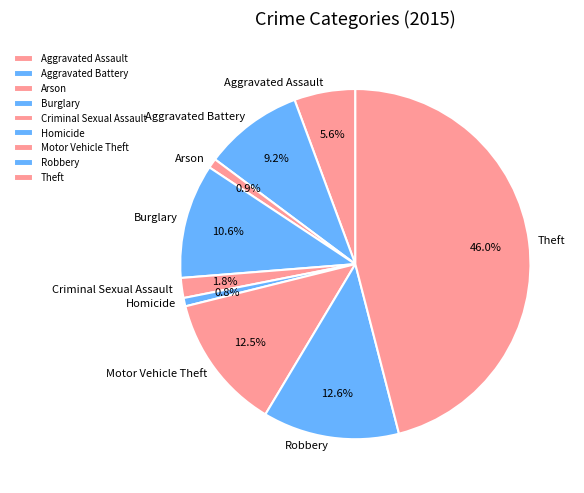

Does Motor Vehicle Theft represent more than half of the total?

No